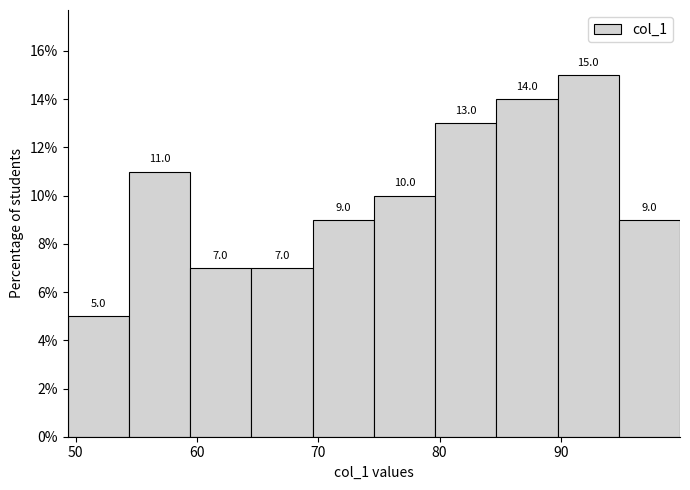

Reading left to right, list every bar in this chart as the range it spans on the x-axis followed by its height. The bar edges are not printed on the chart, so give them approximately, as read against the axis.

49 to 54: 5.0
54 to 59: 11.0
59 to 64: 7.0
64 to 70: 7.0
70 to 75: 9.0
75 to 80: 10.0
80 to 85: 13.0
85 to 90: 14.0
90 to 95: 15.0
95 to 100: 9.0